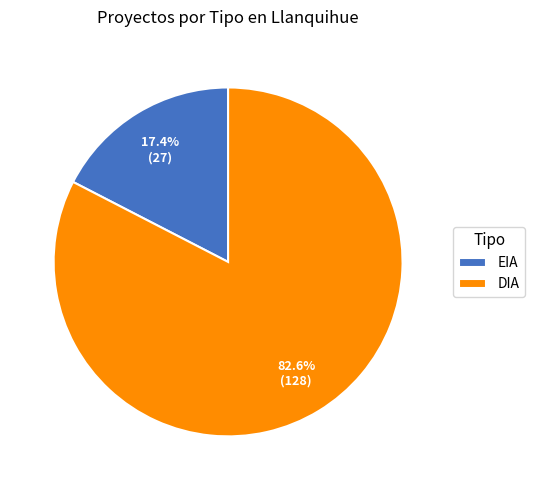

What is the ratio of the value at EIA to the value at DIA?

0.2